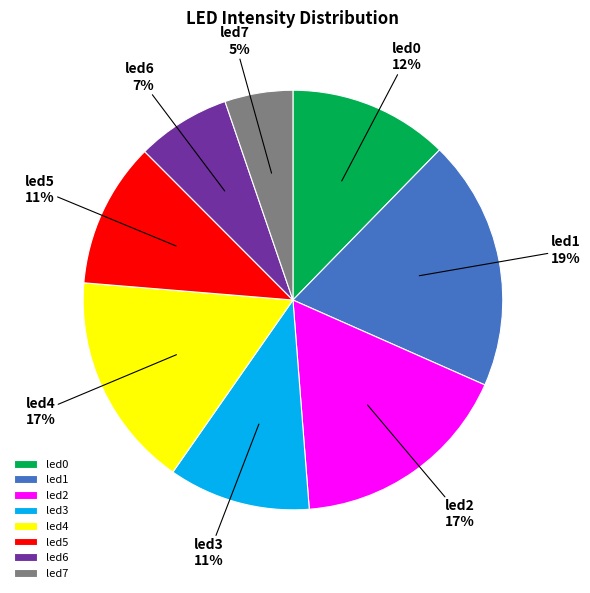

Which has a higher value, led4 or led6?

led4